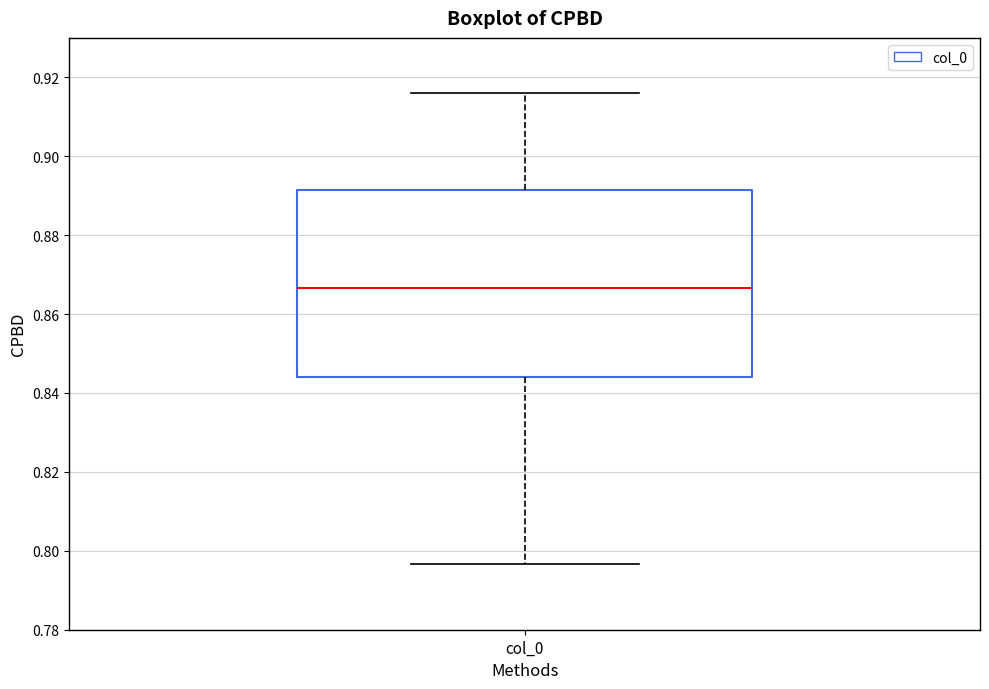

Where is the lower edge of the box for col_0 on the y-axis? The values are not printed on the chart, so give them approximately, as read against the axis.

0.844